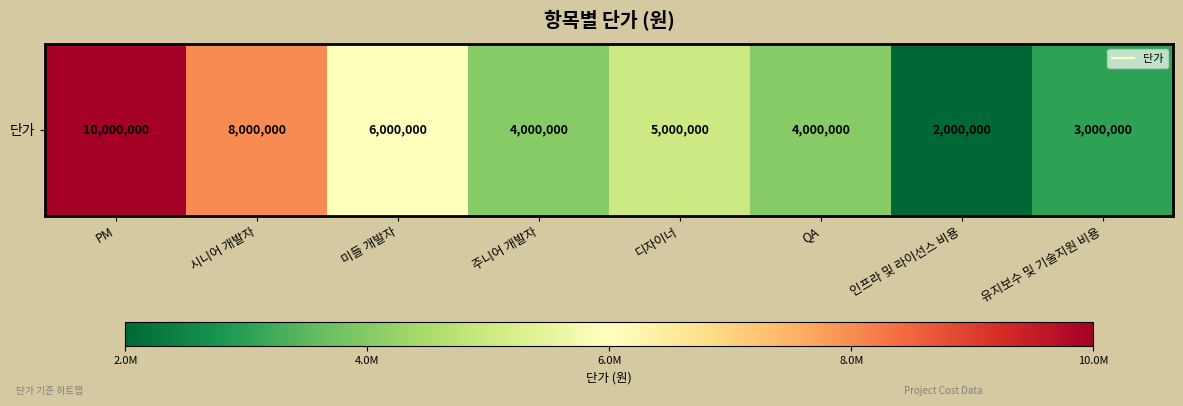

Approximately how many times larger is the value at 인프라 및 라이선스 비용 compared to 주니어 개발자?

0.5